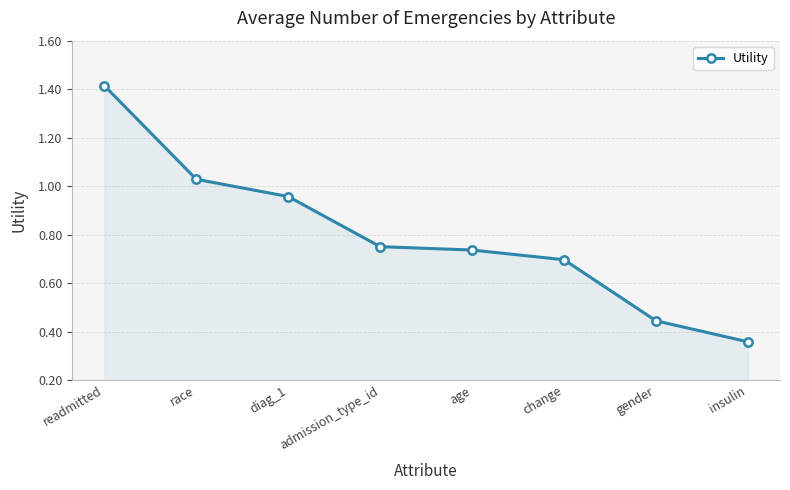

Which label corresponds to the largest value in the chart?

readmitted